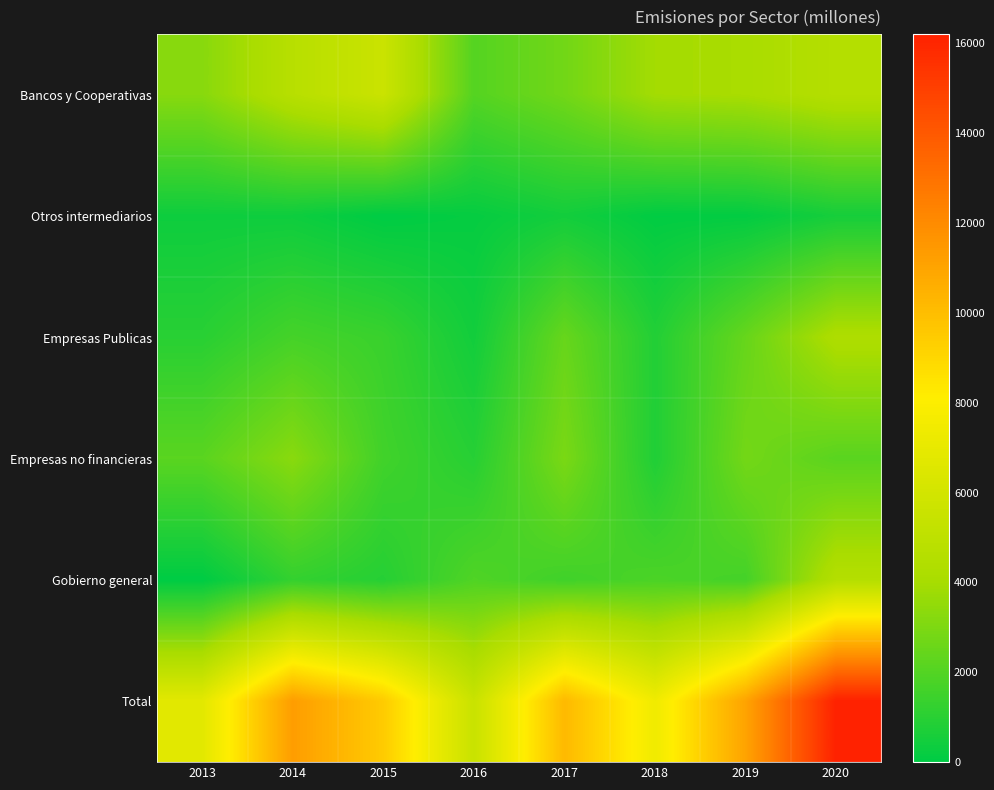

At 2014, list the series in order from smallest to largest.

Otros intermediarios, Gobierno general, Empresas Publicas, Empresas no financieras, Bancos y Cooperativas, Total